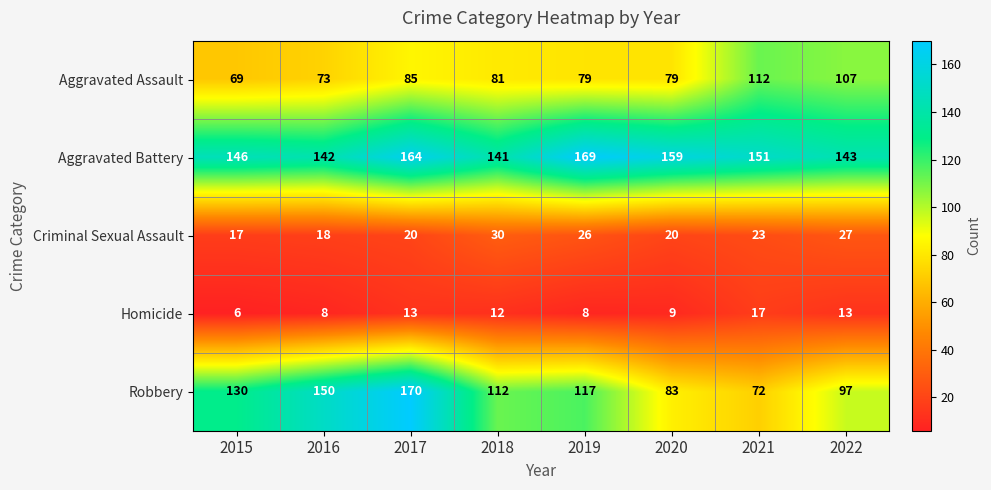

At which category is the sum across all series the highest?

2017